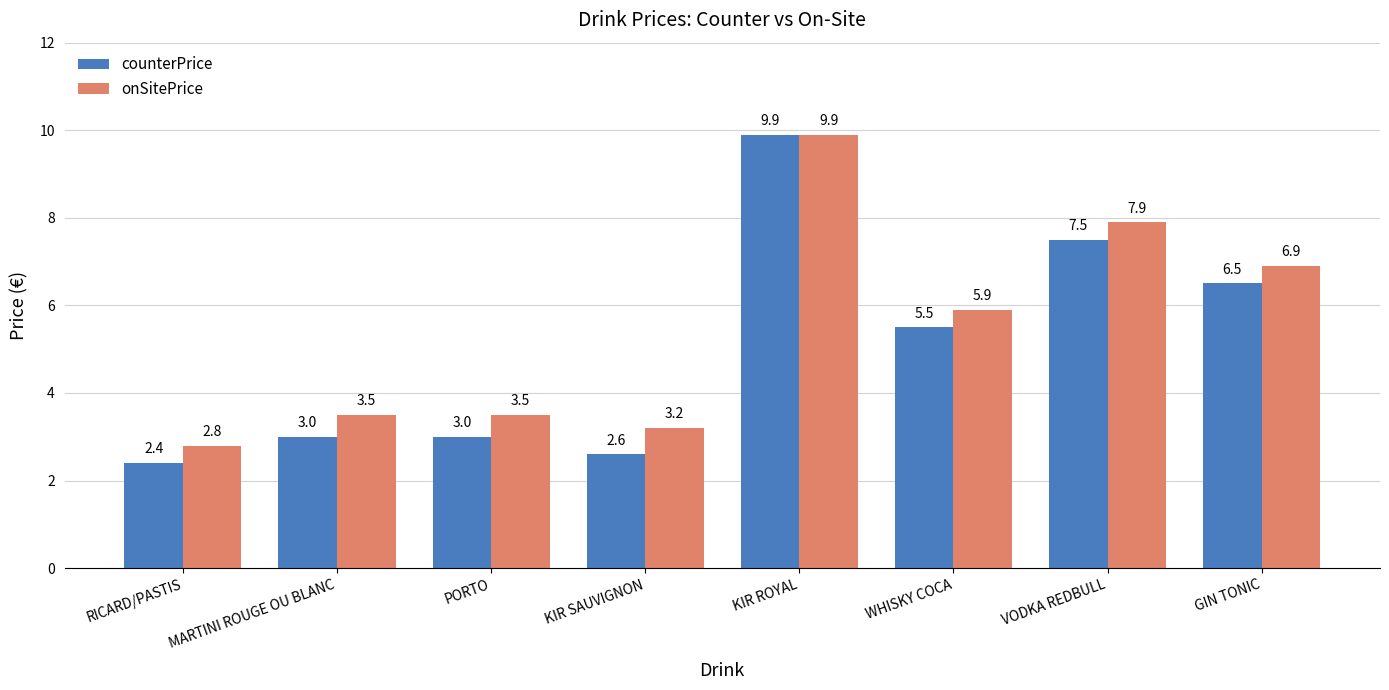

How many bars are there in each group?

2